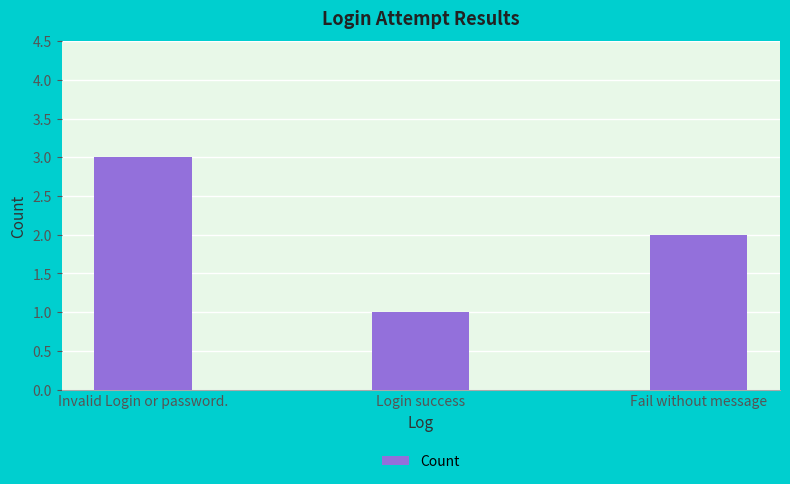

What is the sum of the values at Fail without message and Login success?

3